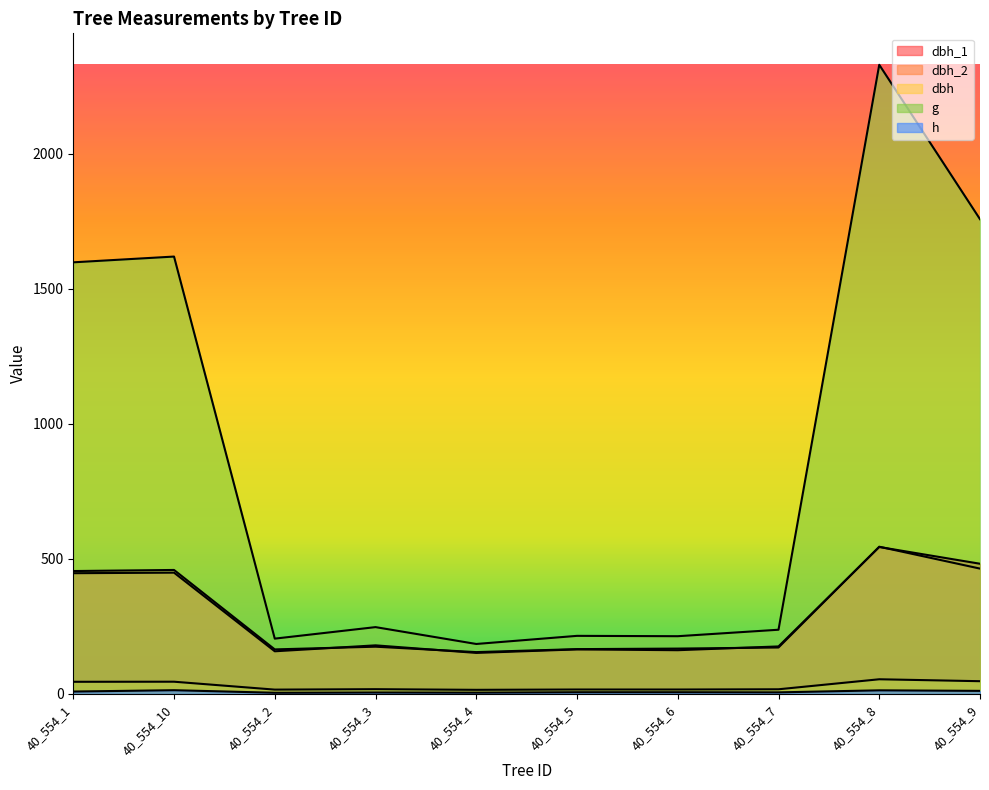

What is the sum of the g values at 40_554_3 and 40_554_9?

2004.6